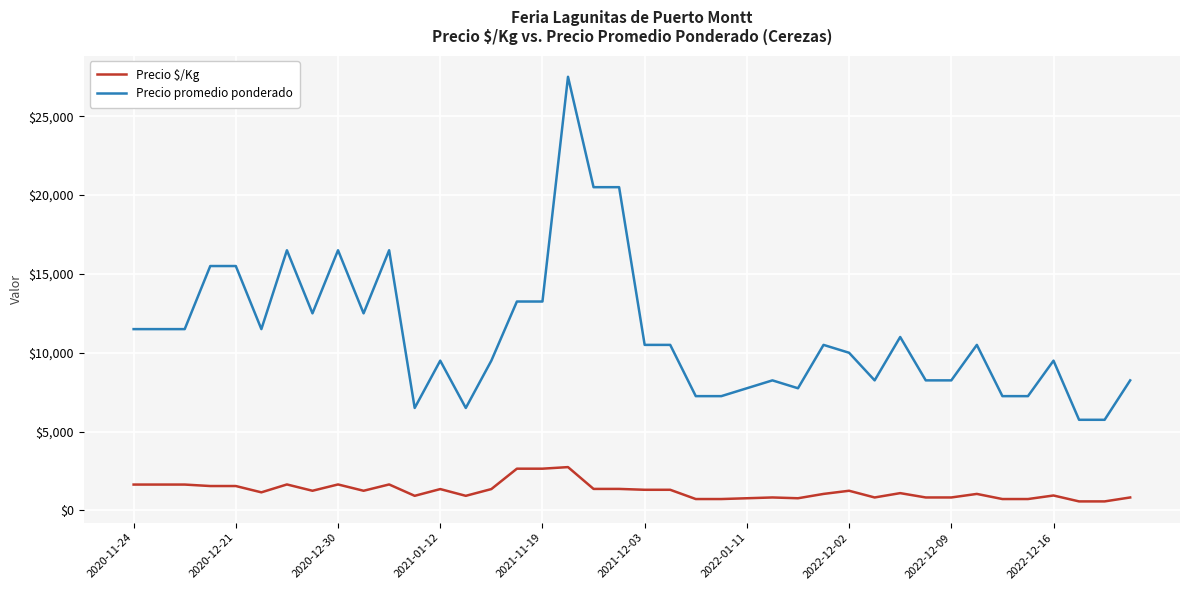

How many categories are shown in the chart?

40